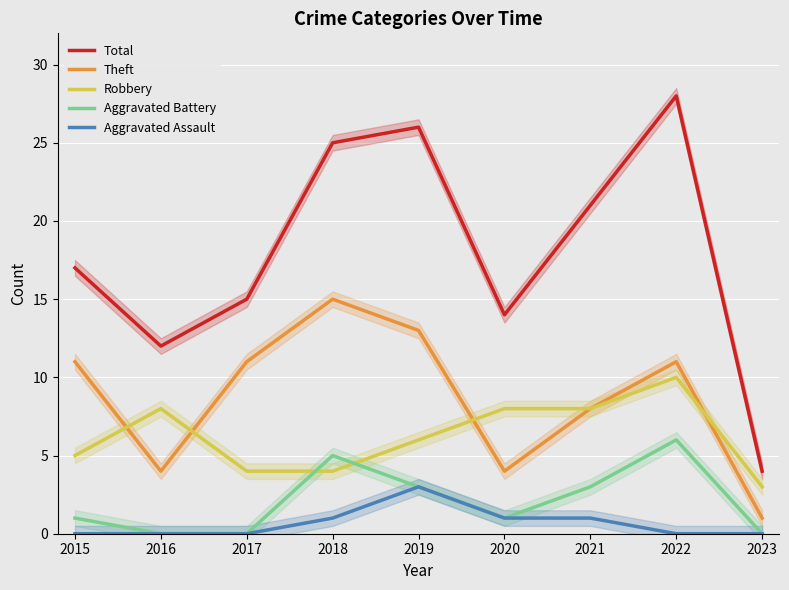

Which has a higher value, 2023 or 2015?

2015